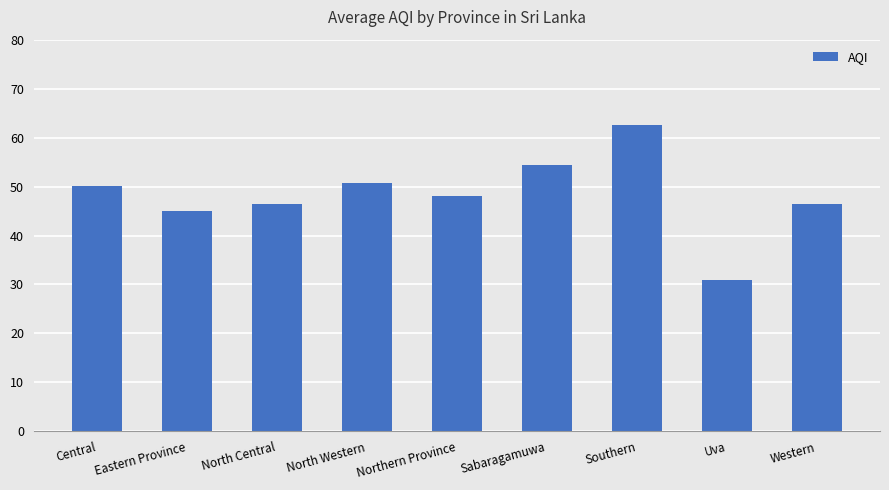

Which category has the lowest value across all series?

Uva